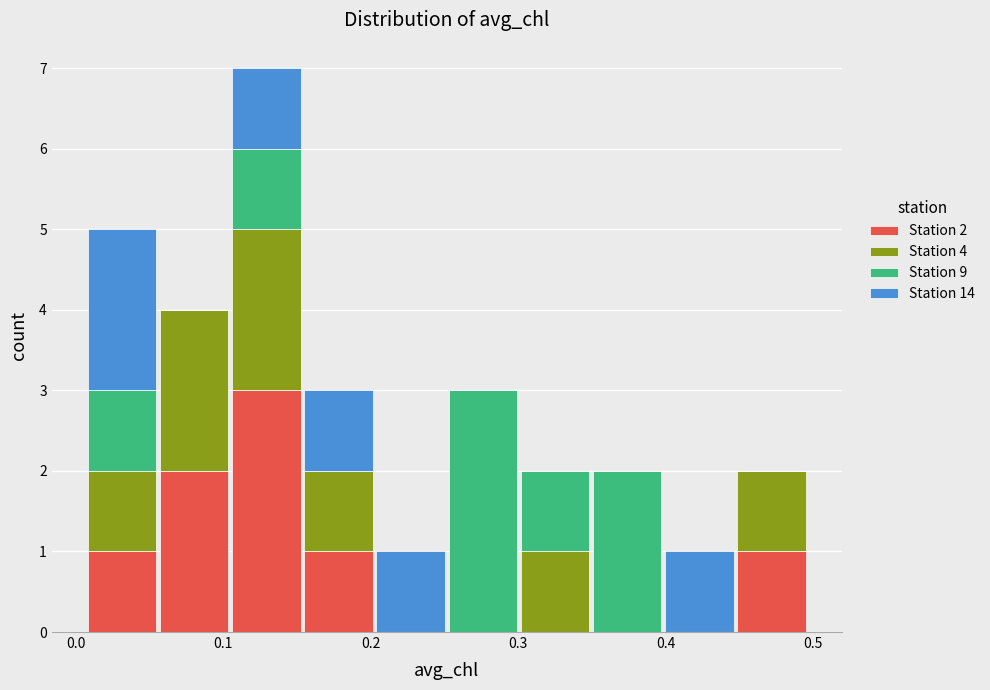

Which range on the x-axis has the tallest stacked bar (by total height)?

0.10 to 0.15